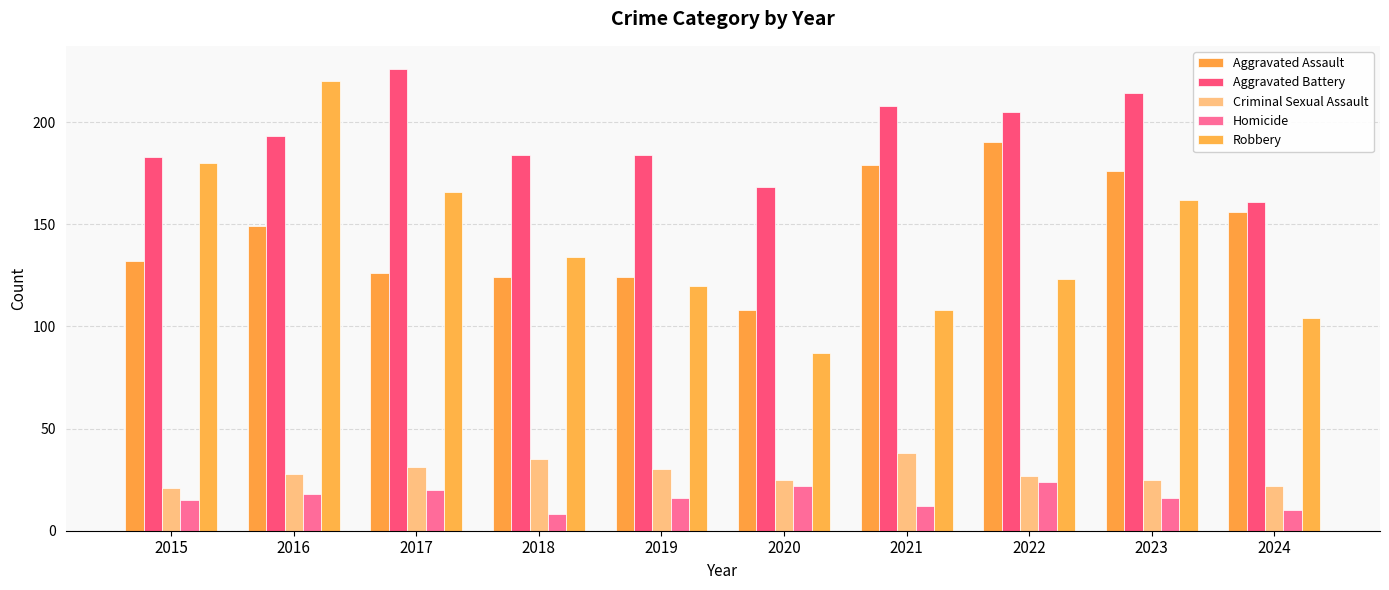

What is the total value across all series at 2021?

545